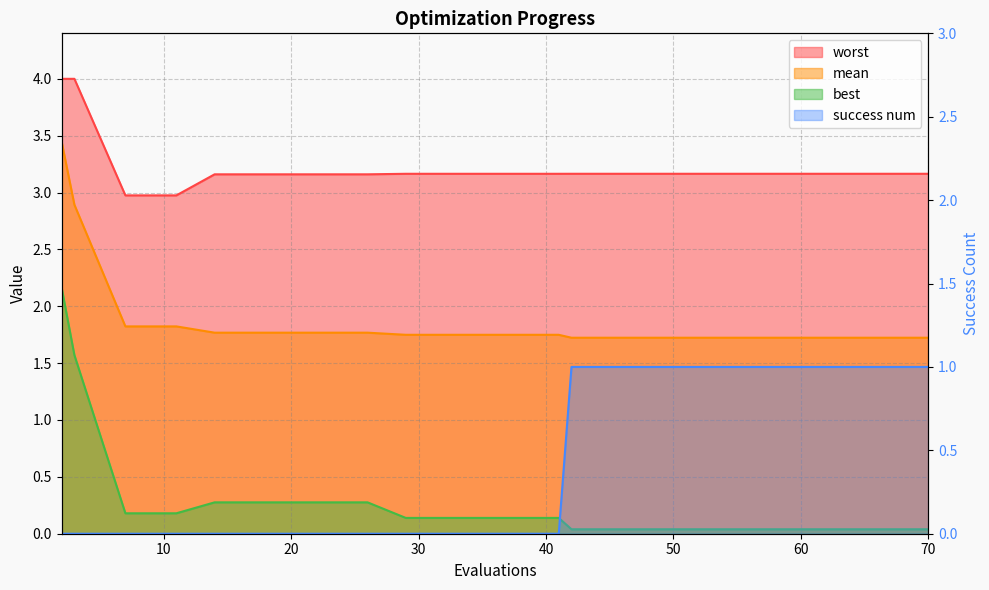

True or false: success num and worst cross at least once.

False